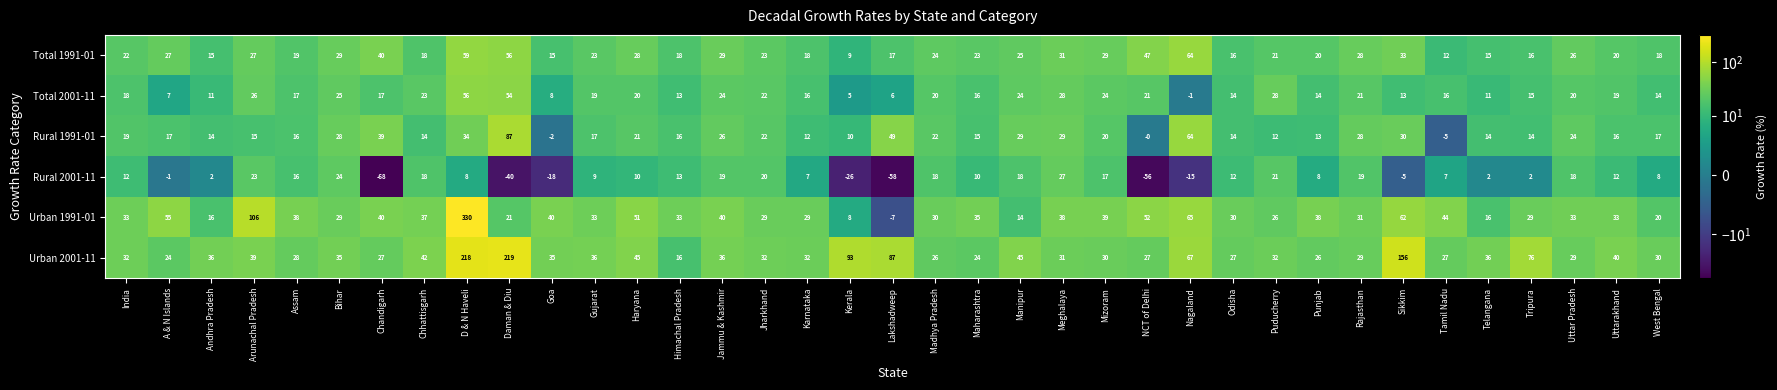

What is the spread (max minus min) of values at Uttarakhand?

28